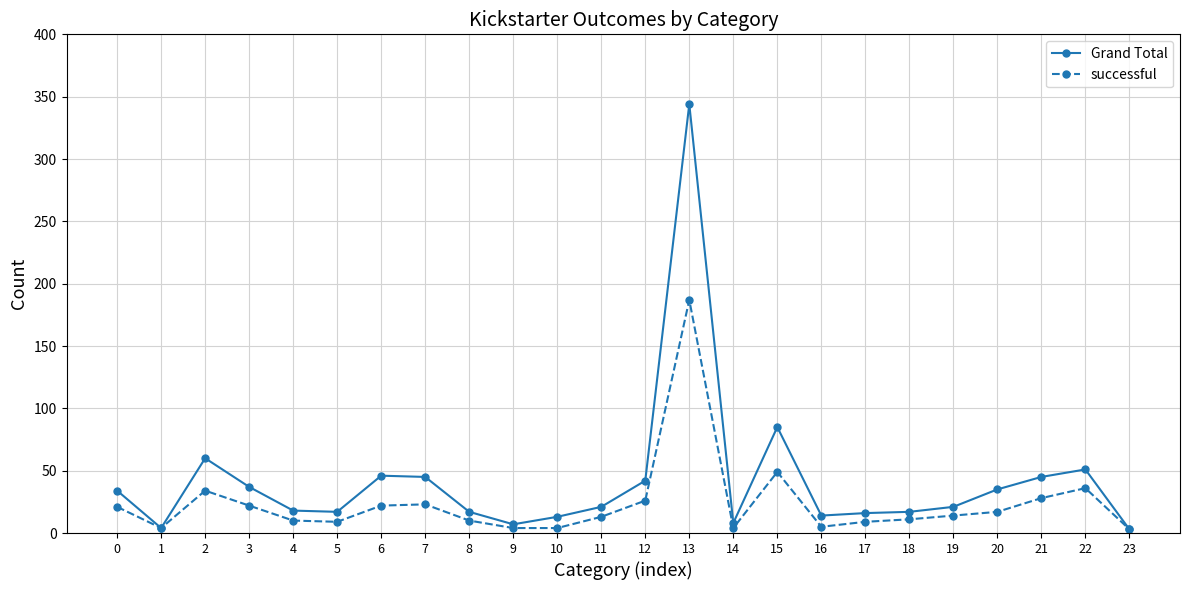

Between 17 and 22, which series saw the biggest shift?

Grand Total